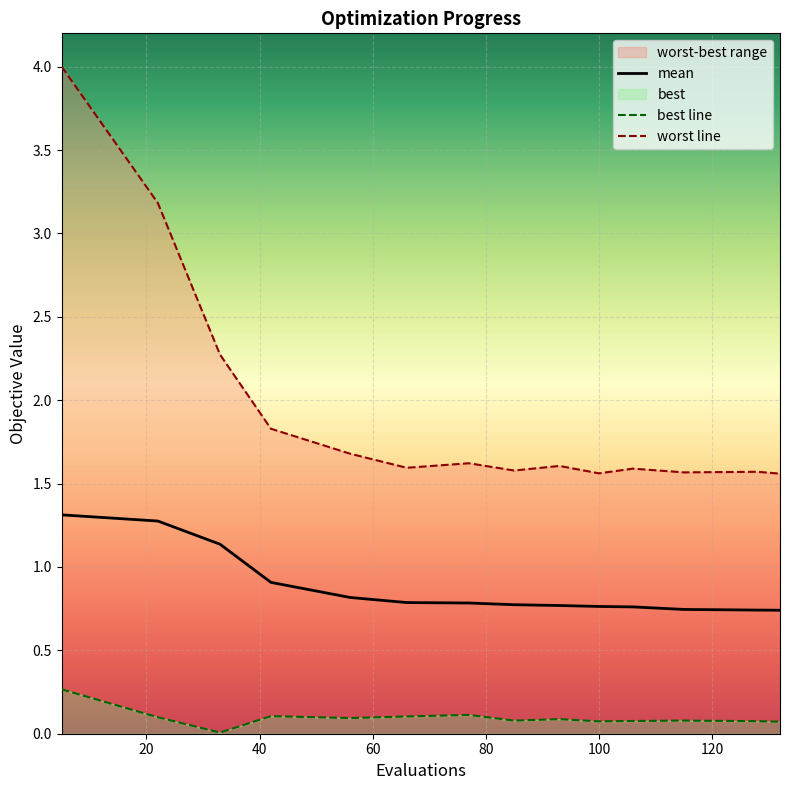

At 22, list the series in order from smallest to largest.

best, mean, worst